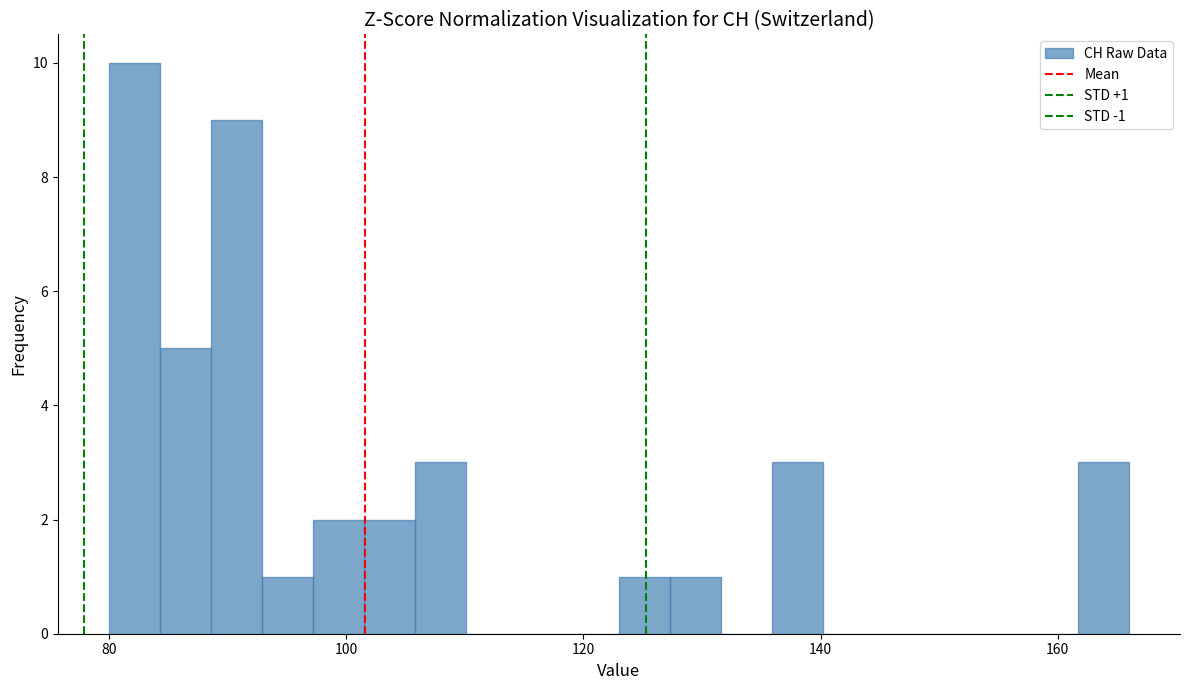

Around what value on the x-axis is the tallest bar? Give the approximate position of its centre, as read against the axis.

82